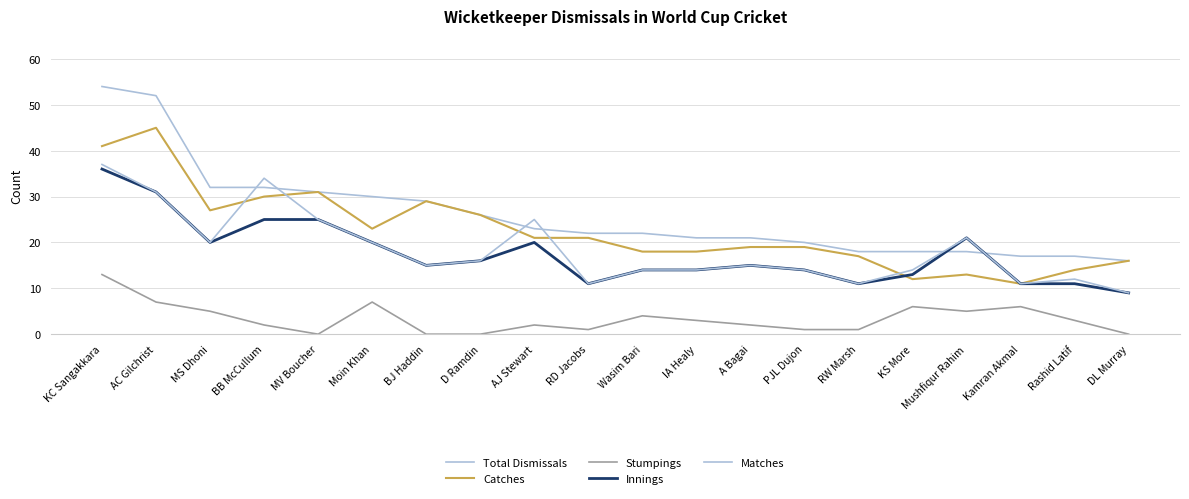

Is this an area chart (filled region under the line)?

No